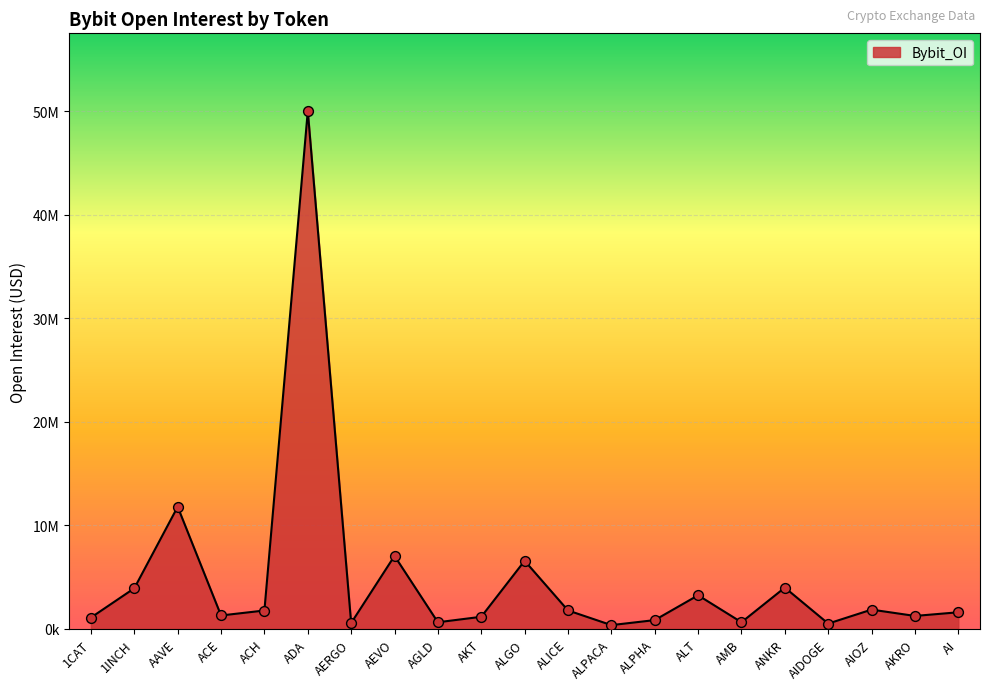

What is the change in value from AGLD to AMB?

+625